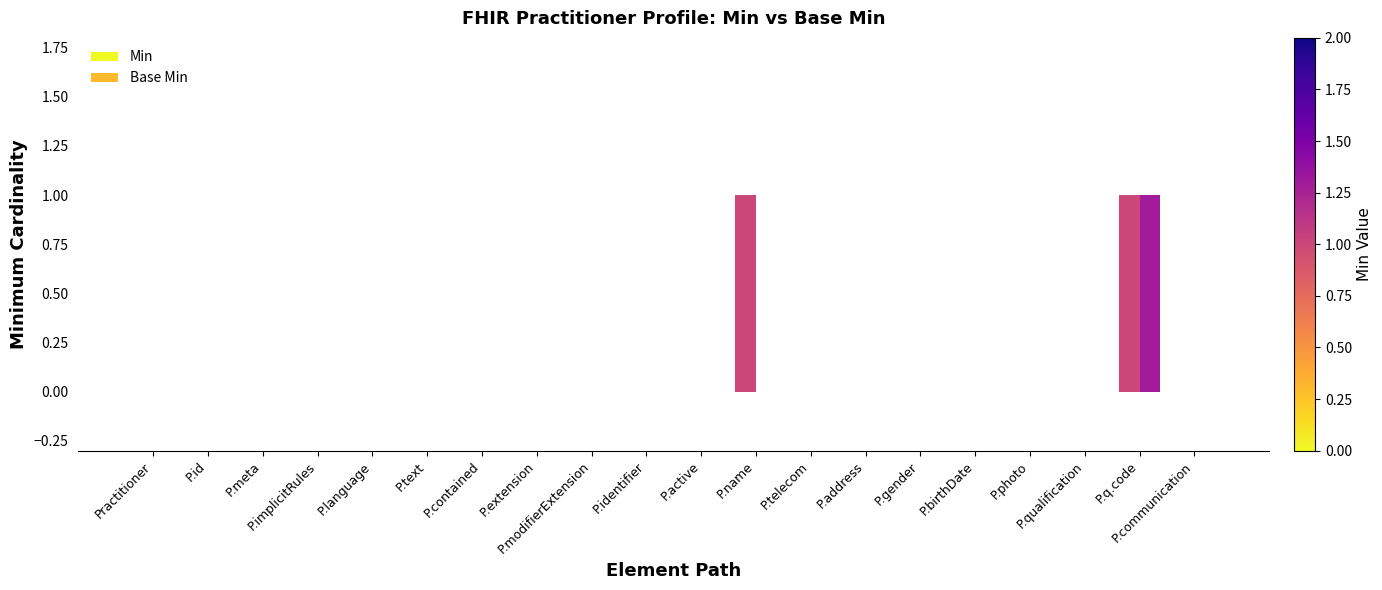

Count the Base Min values in the range 0 to 1.

20